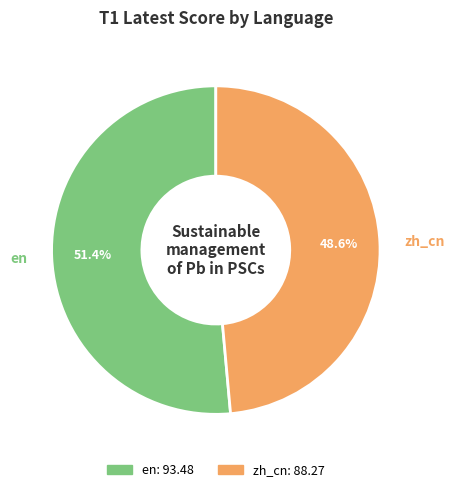

Which has a higher value, zh_cn or en?

en